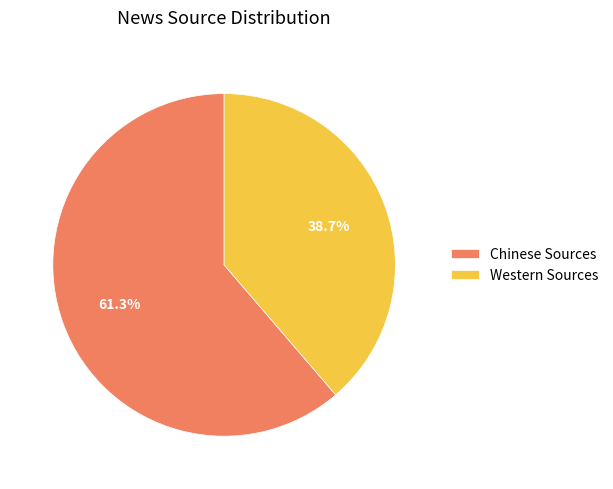

True or false: Western Sources accounts for 39% of the total.

True